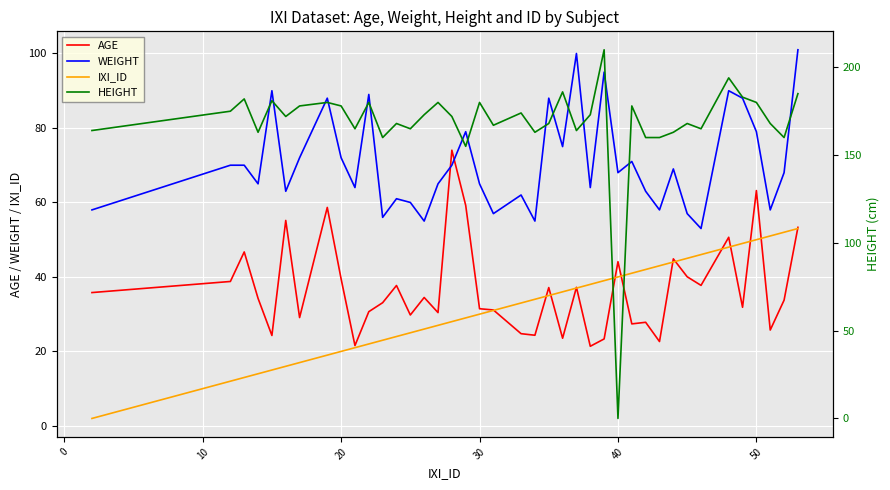

True or false: IXI_ID and HEIGHT cross at least once.

True